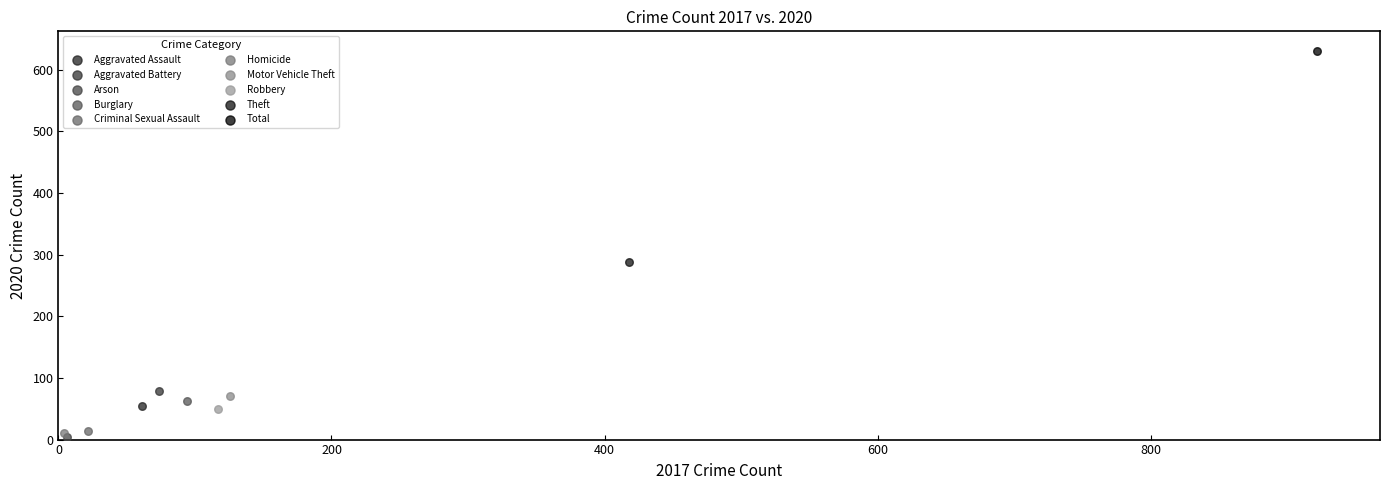

What are all the series names shown in the legend?

Aggravated Assault, Aggravated Battery, Arson, Burglary, Criminal Sexual Assault, Homicide, Motor Vehicle Theft, Robbery, Theft, Total